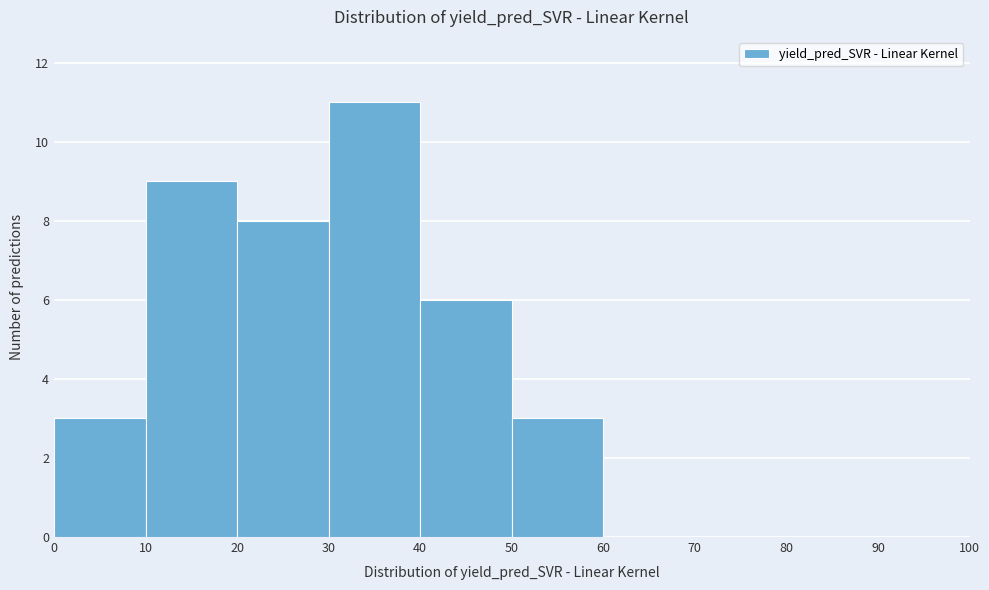

Which range on the x-axis has the tallest bar?

30 to 40